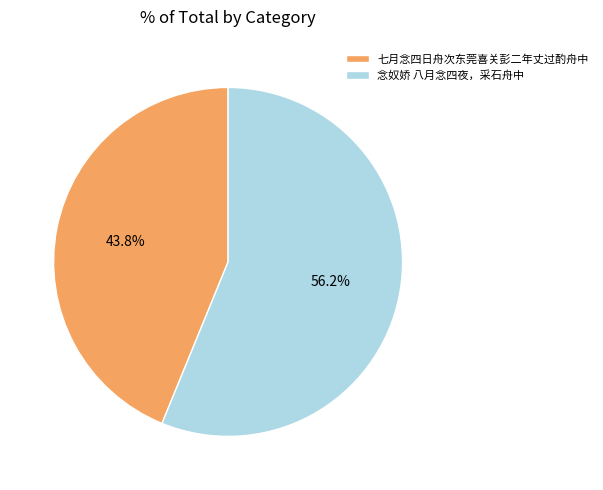

Which category accounts for the majority?

念奴娇 八月念四夜，采石舟中